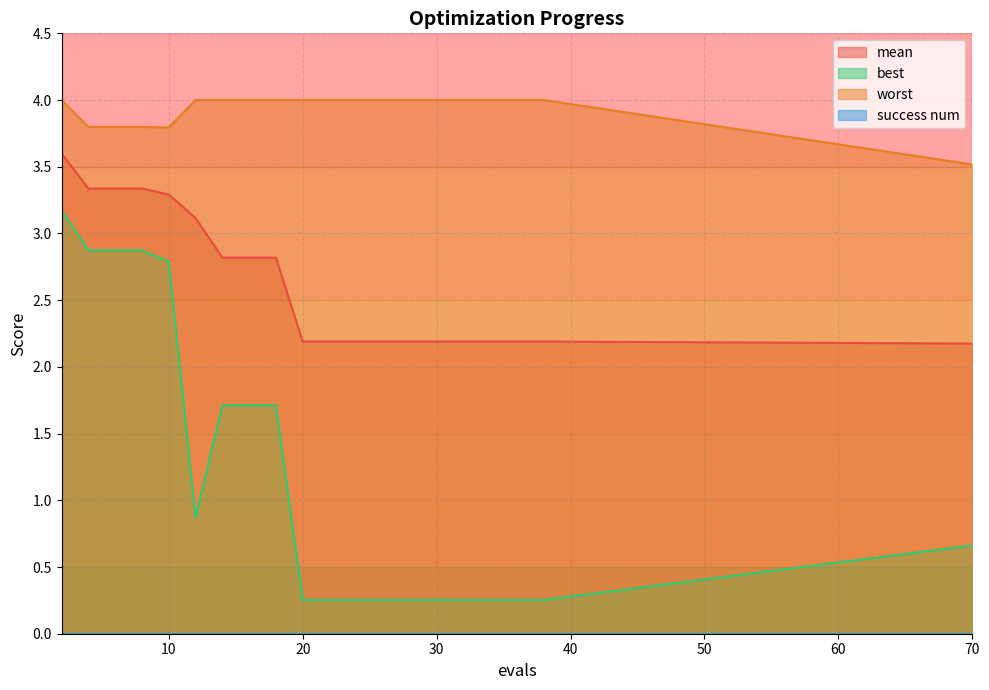

Reading left to right, list all the values displayed in this chart.

mean: 2=3.6	4=3.3	6=3.3	8=3.3	10=3.3	12=3.1	14=2.8	16=2.8	18=2.8	20=2.2	22=2.2	24=2.2	26=2.2	28=2.2	30=2.2	32=2.2	34=2.2	36=2.2	38=2.2	70=2.2
best: 2=3.2	4=2.9	6=2.9	8=2.9	10=2.8	12=0.9	14=1.7	16=1.7	18=1.7	20=0.3	22=0.3	24=0.3	26=0.3	28=0.3	30=0.3	32=0.3	34=0.3	36=0.3	38=0.3	70=0.7
worst: 2=4.0	4=3.8	6=3.8	8=3.8	10=3.8	12=4.0	14=4.0	16=4.0	18=4.0	20=4.0	22=4.0	24=4.0	26=4.0	28=4.0	30=4.0	32=4.0	34=4.0	36=4.0	38=4.0	70=3.5